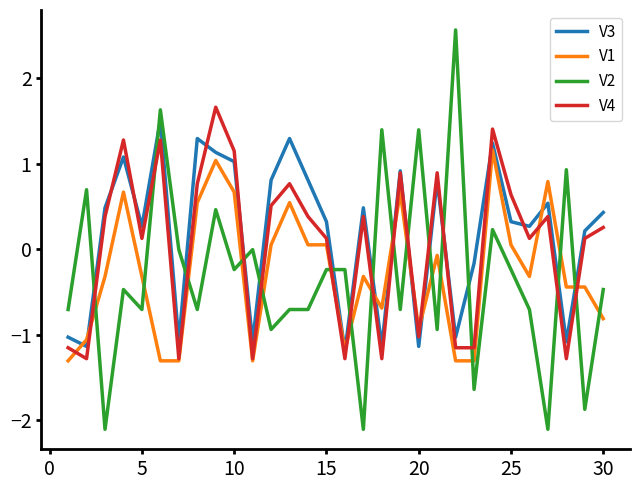

What is the highest value of the V2 series?

2.6